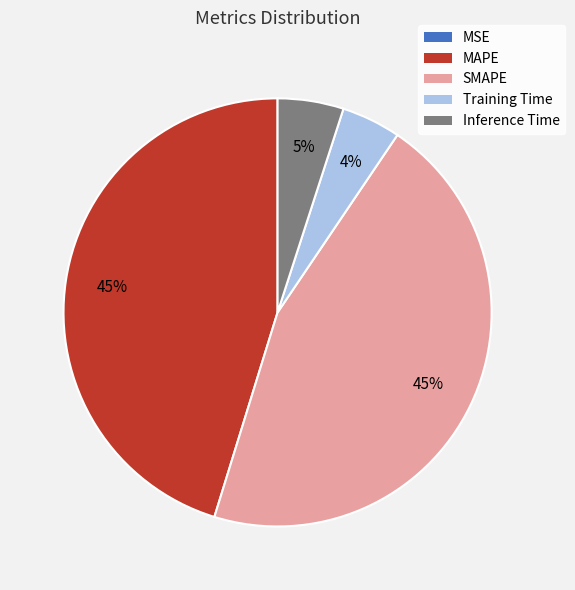

True or false: SMAPE accounts for 36% of the total.

False